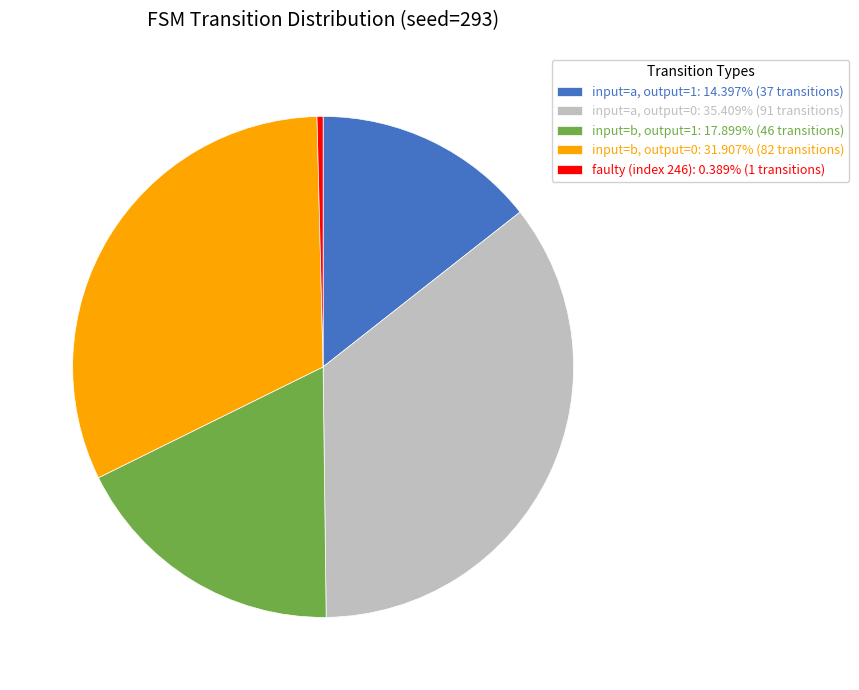

Do input=a, output=1: 14.397% (37 transitions) and faulty (index 246): 0.389% (1 transitions) together represent more than half of the pie?

No